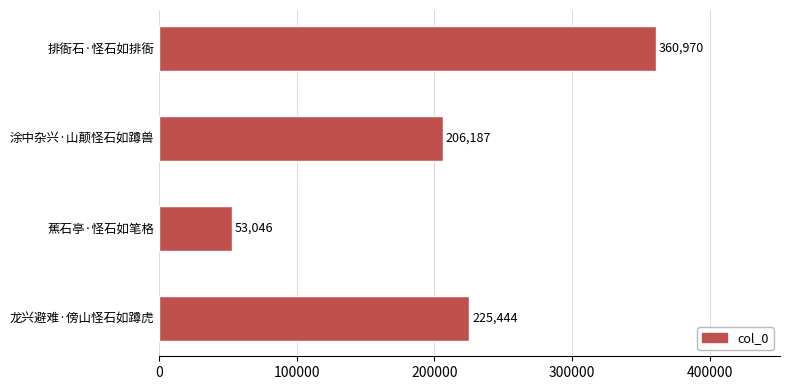

What is the difference between the maximum and minimum values?

307924